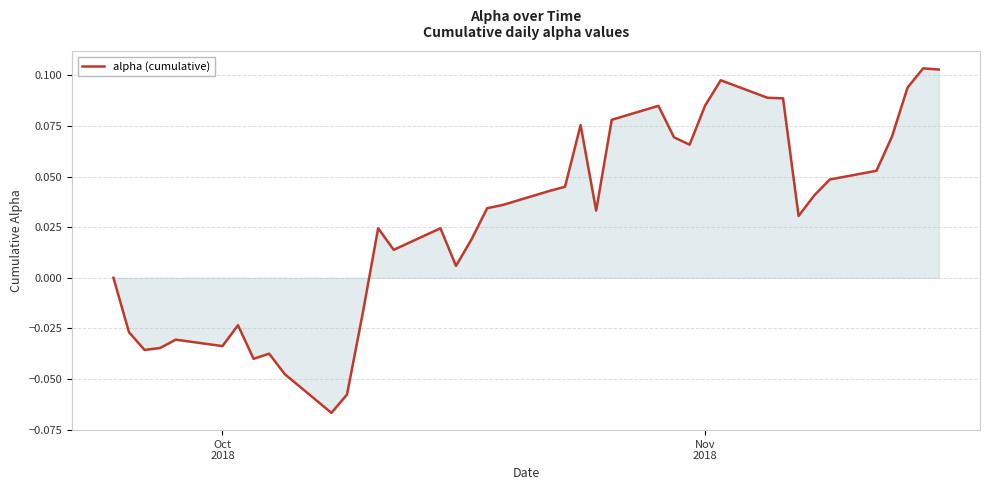

How many lines are shown in the chart?

1